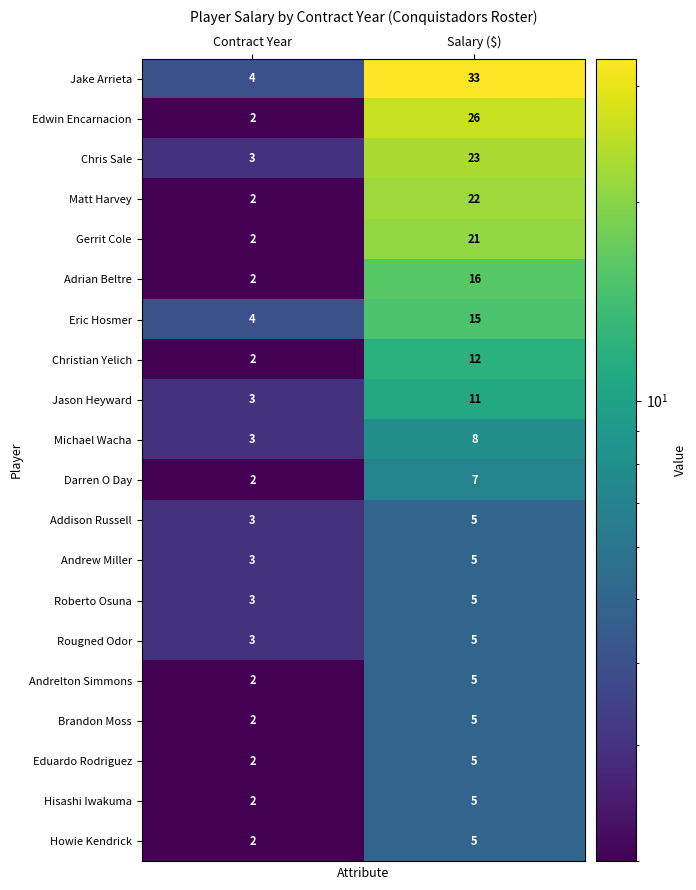

At which label is Chris Sale closest to 13?

Contract Year